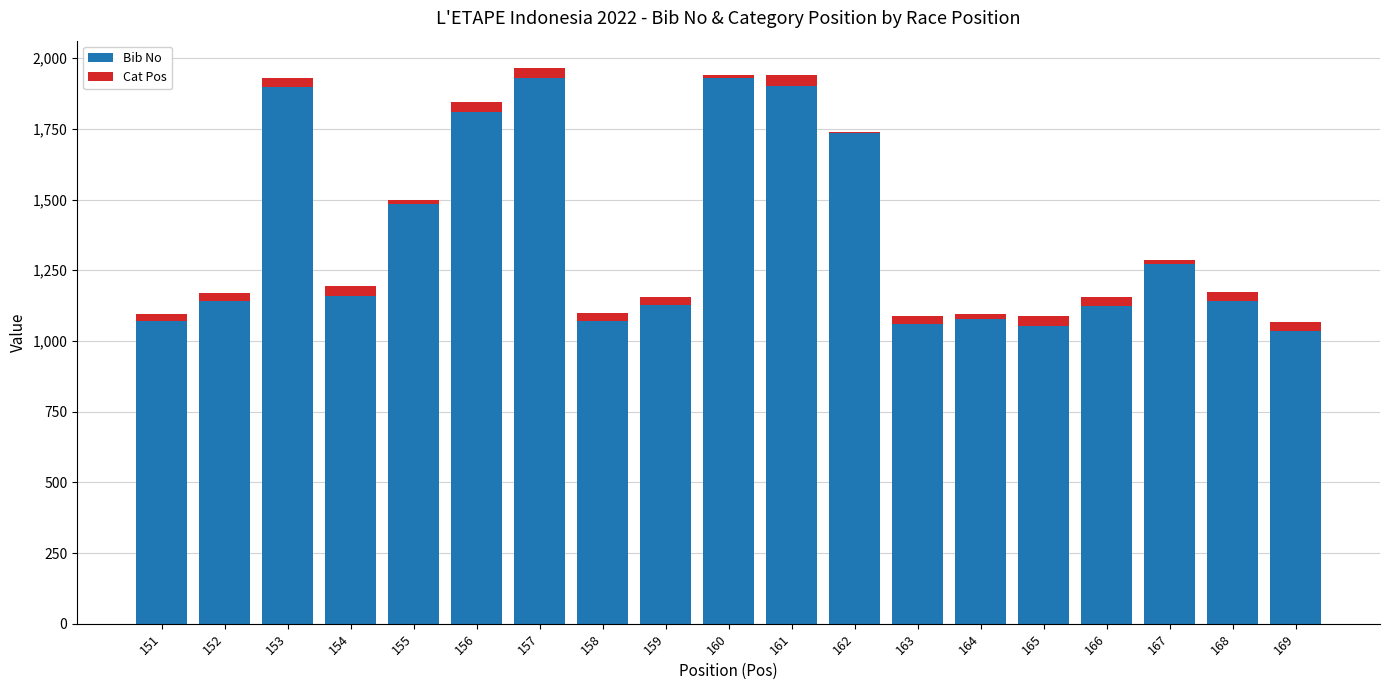

What is the maximum value for Bib No?

1931